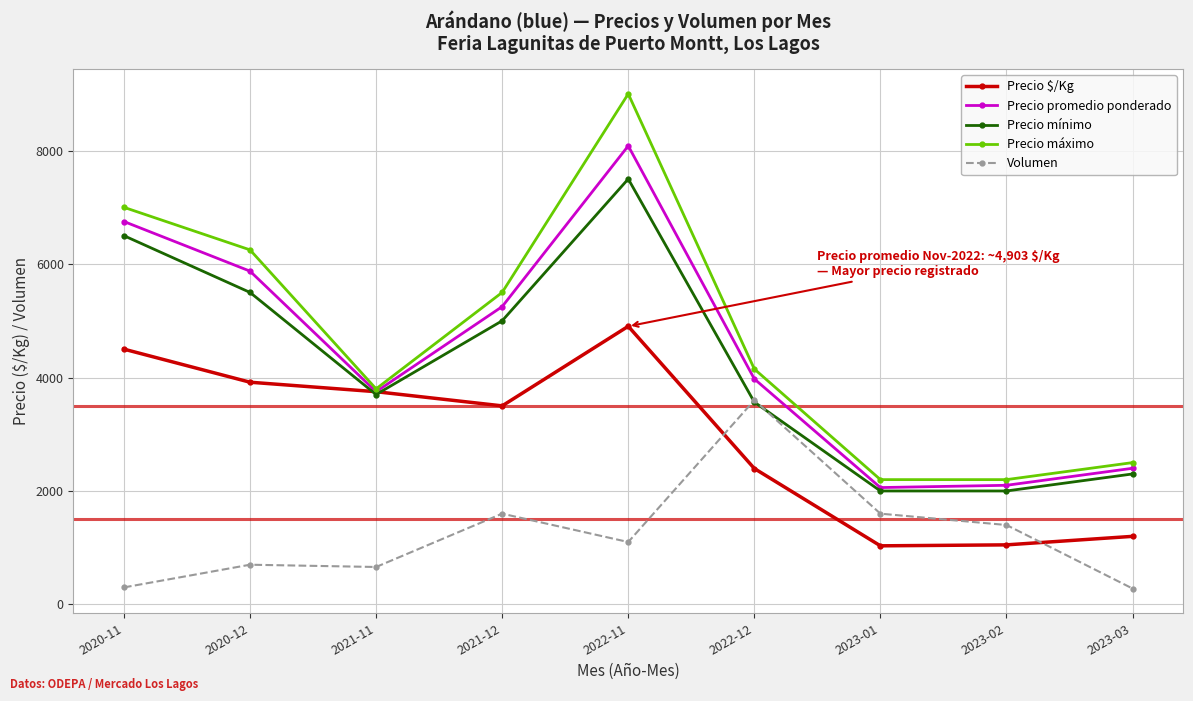

The Precio máximo series shows 4150 at 2022-12. True or false?

True